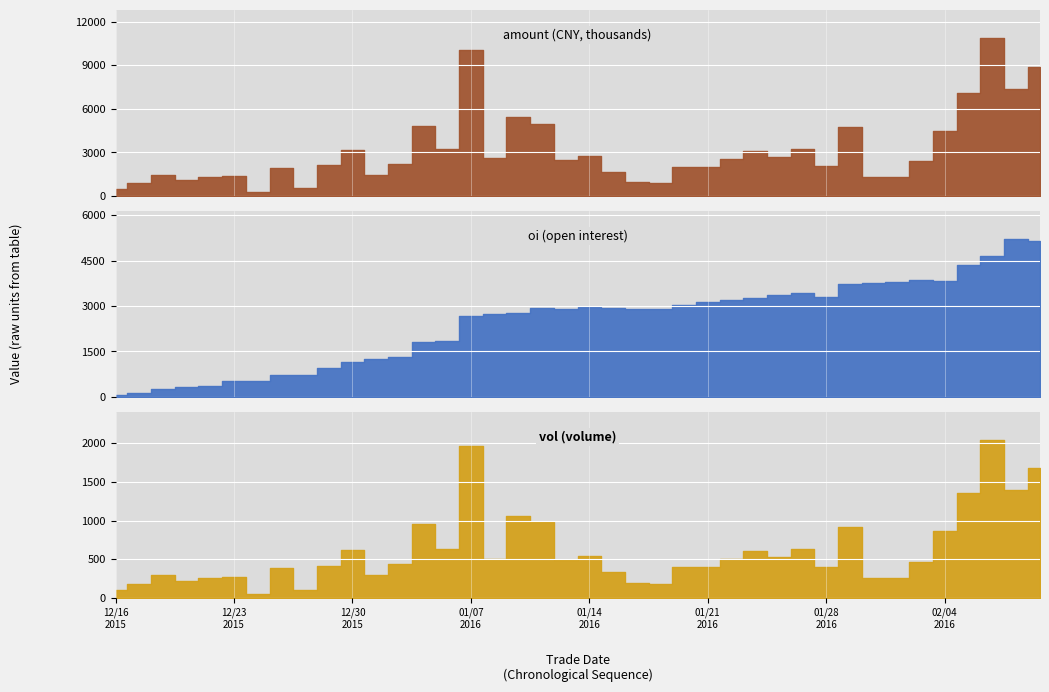

What is the minimum value shown in the chart?

56.0